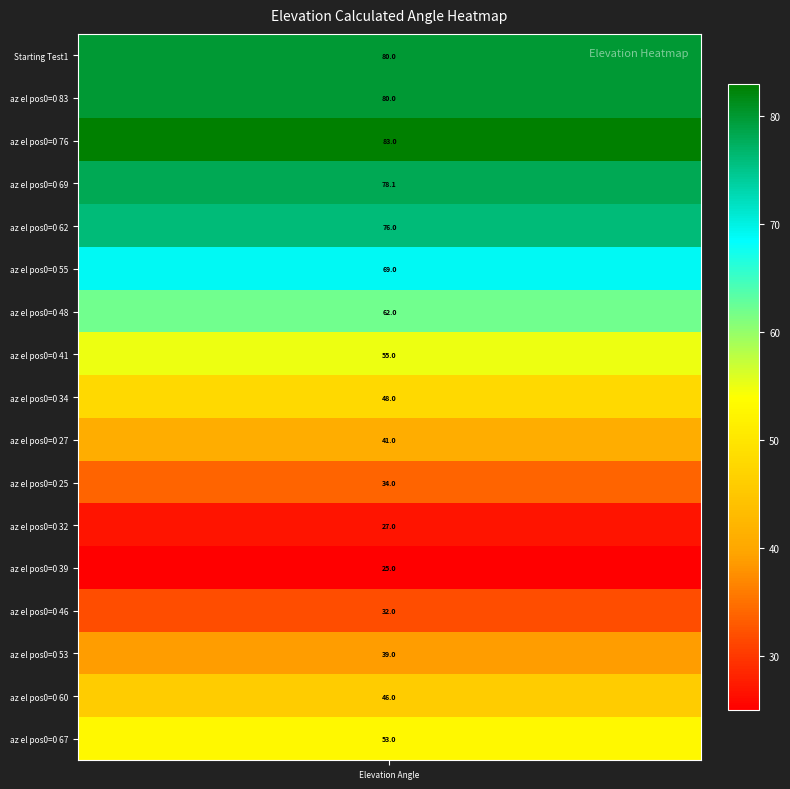

The value at az el pos0=0 60 is 46.0. True or false?

True